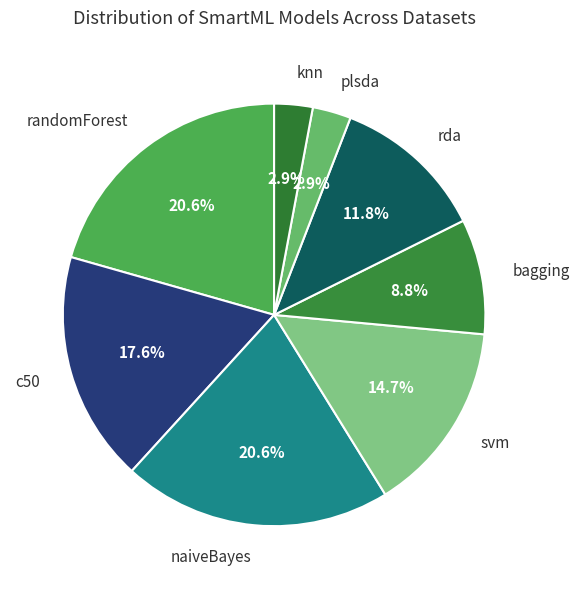

Does knn account for over 50% of the chart?

No